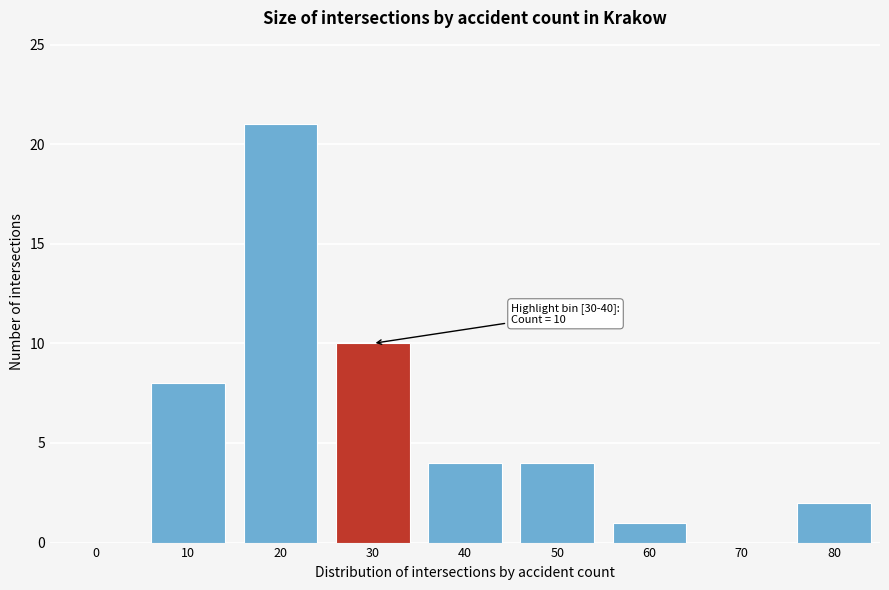

Reading right to left, list all the values displayed in this chart.

80=2	70=0	60=1	50=4	40=4	30=10	20=21	10=8	0=0